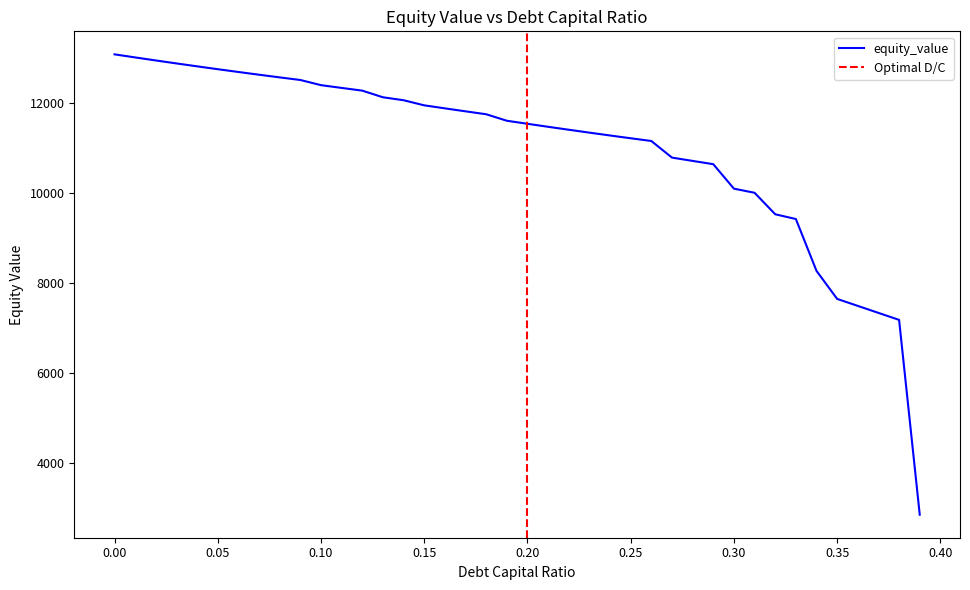

Rank the categories by value from lowest to highest.

0.39, 0.38, 0.37, 0.36, 0.35, 0.34, 0.33, 0.32, 0.31, 0.3, 0.29, 0.28, 0.27, 0.26, 0.25, 0.24, 0.23, 0.22, 0.21, 0.2, 0.19, 0.18, 0.17, 0.16, 0.15, 0.14, 0.13, 0.12, 0.11, 0.1, 0.09, 0.08, 0.07, 0.06, 0.05, 0.04, 0.03, 0.02, 0.01, 0.0